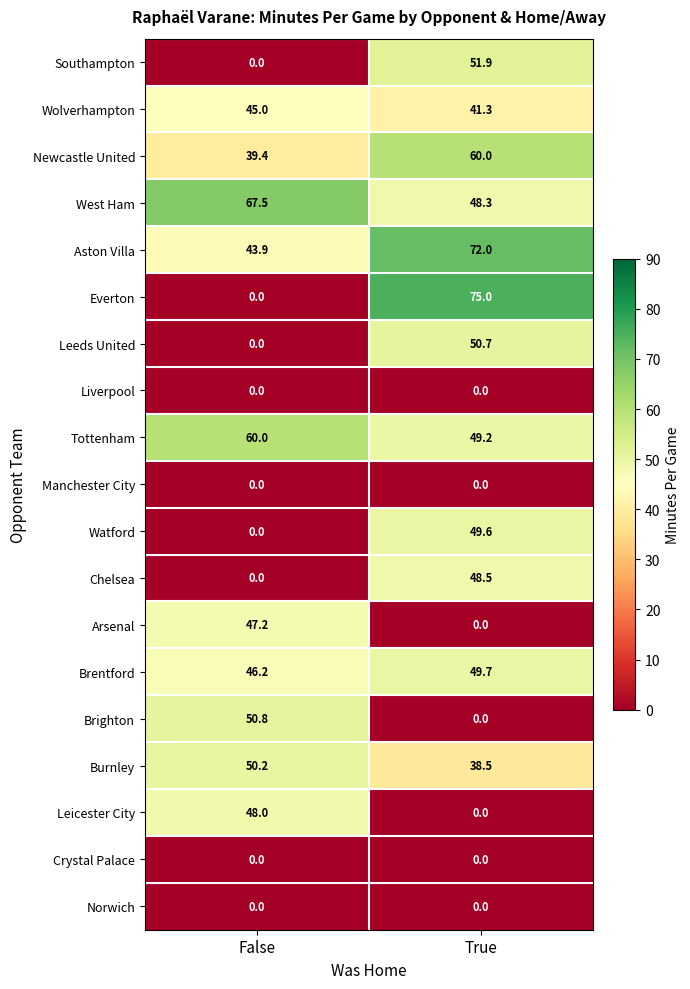

What is the average value of the Everton series?

37.5